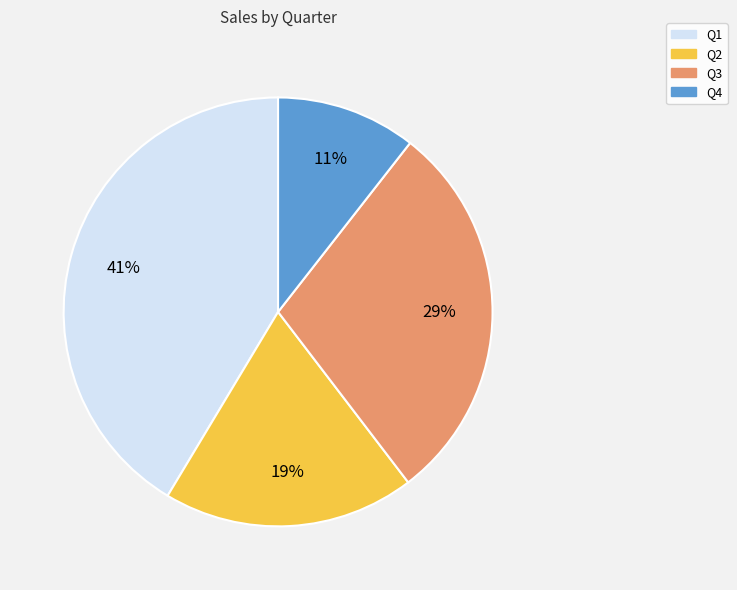

Approximately how many times larger is the value at Q3 compared to Q1?

0.7